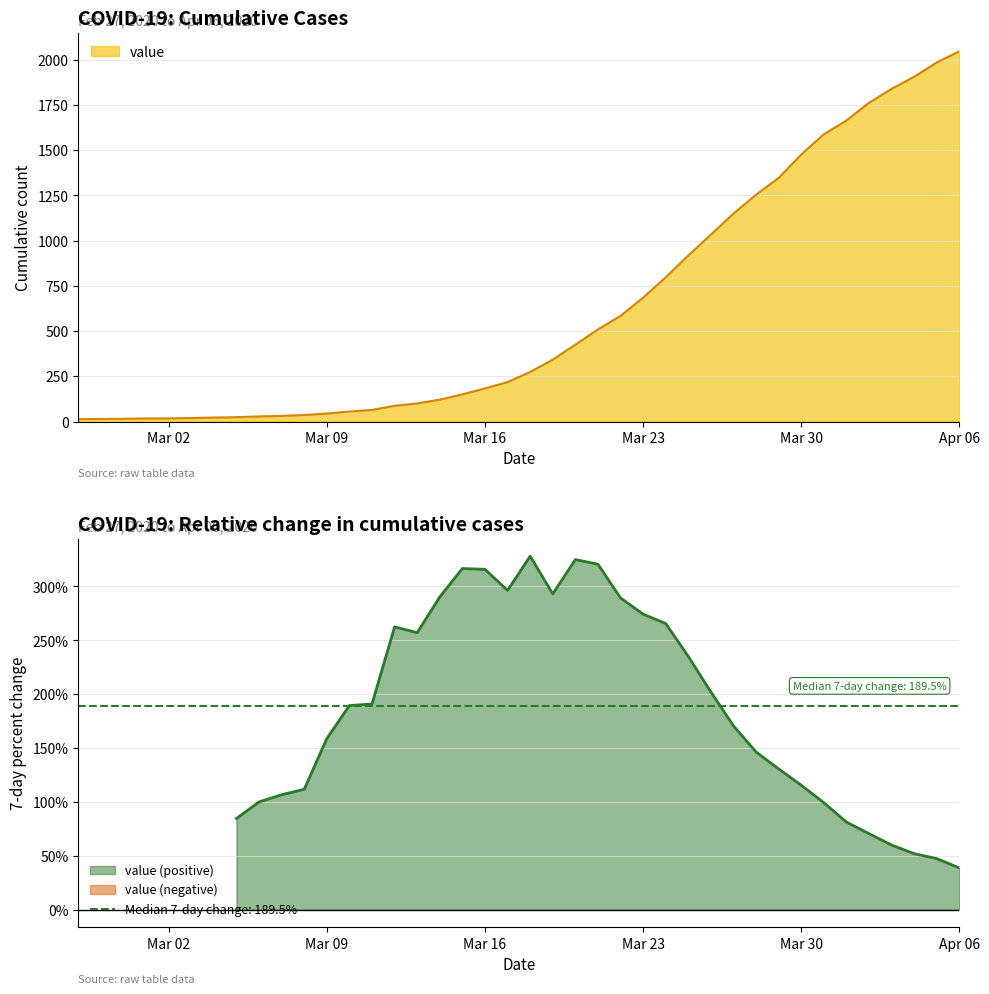

Where does the data first go above 274?

2020-03-19